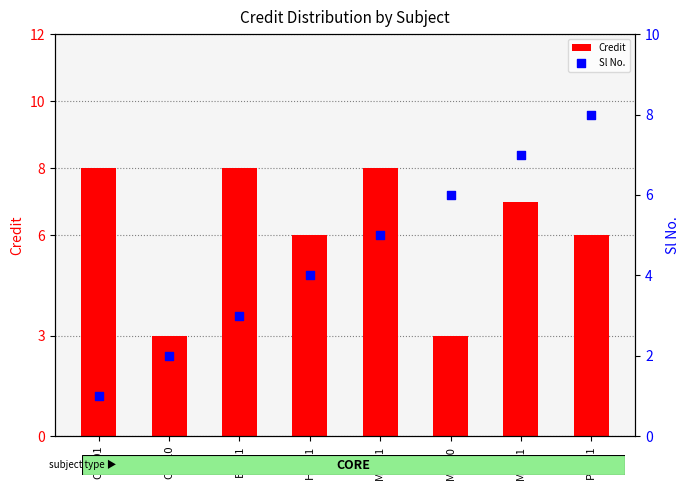

Which series reaches the minimum Y coordinate?

Sl No.